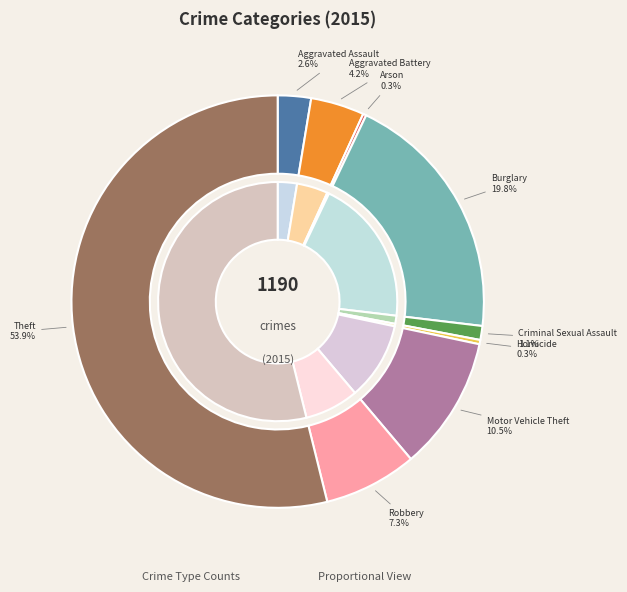

True or false: Aggravated Battery accounts for 18% of the total.

False